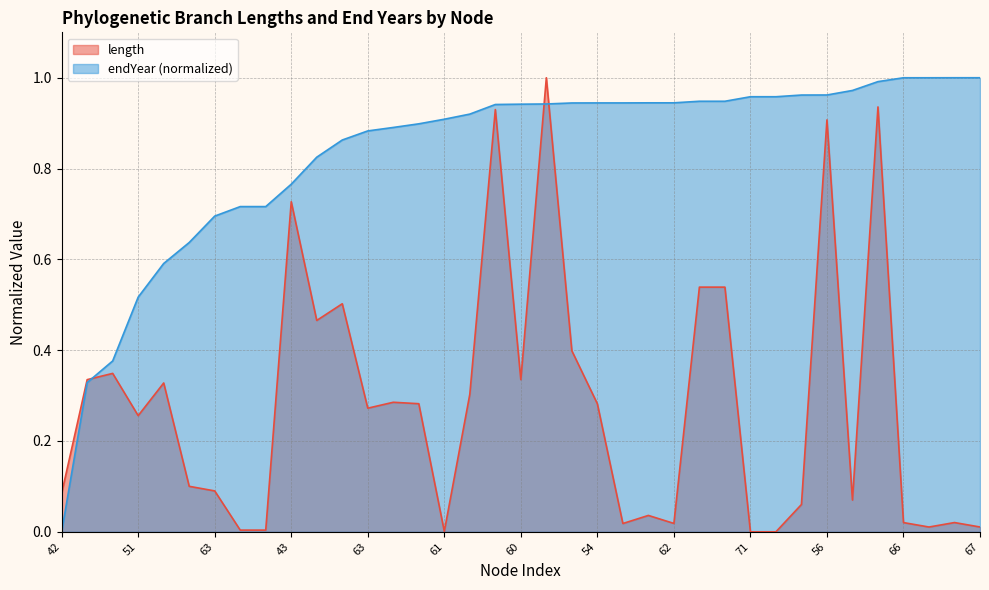

Does the chart display data point markers on the line(s)?

No